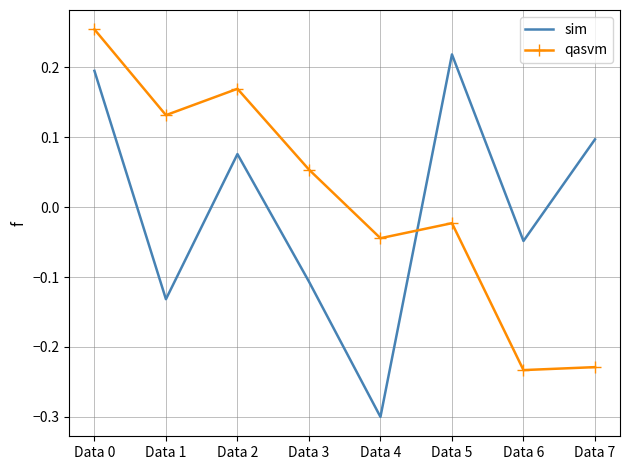

What is the difference between the maximum and second lowest values in the sim series?

0.4